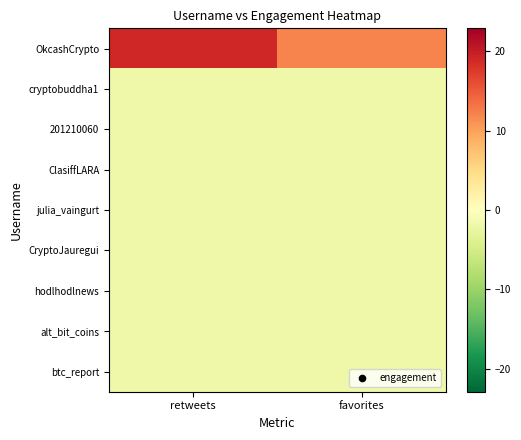

Rank the series by their maximum value, from highest to lowest.

OkcashCrypto, cryptobuddha1, 201210060, ClasiffLARA, julia_vaingurt, CryptoJauregui, hodlhodlnews, alt_bit_coins, btc_report